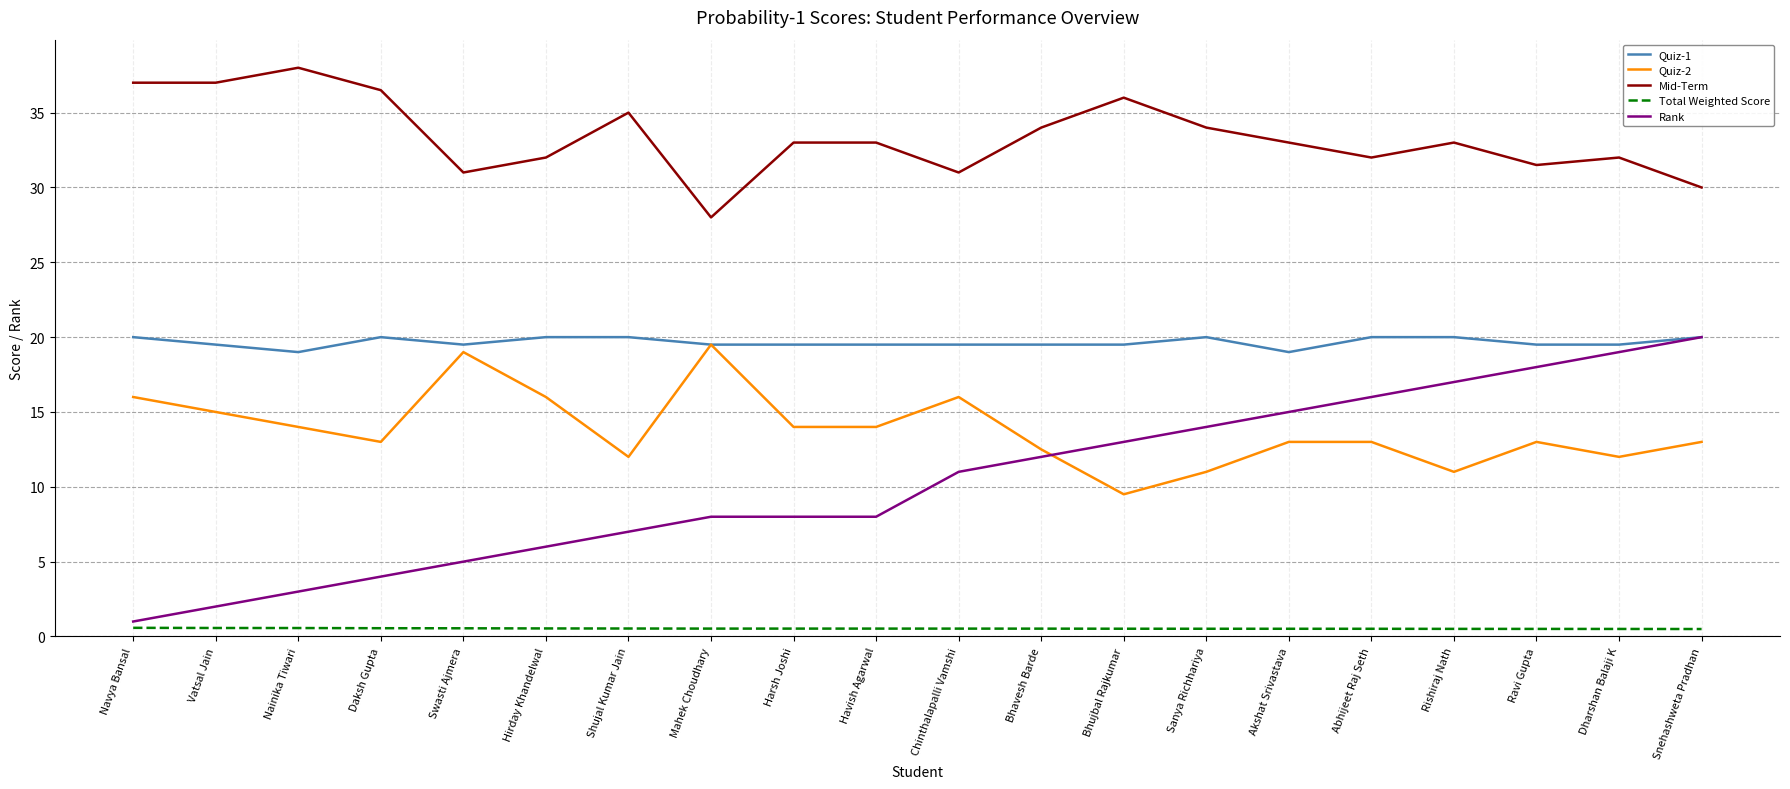

What is the difference between the maximum and second lowest values in the Total Weighted Score series?

0.1